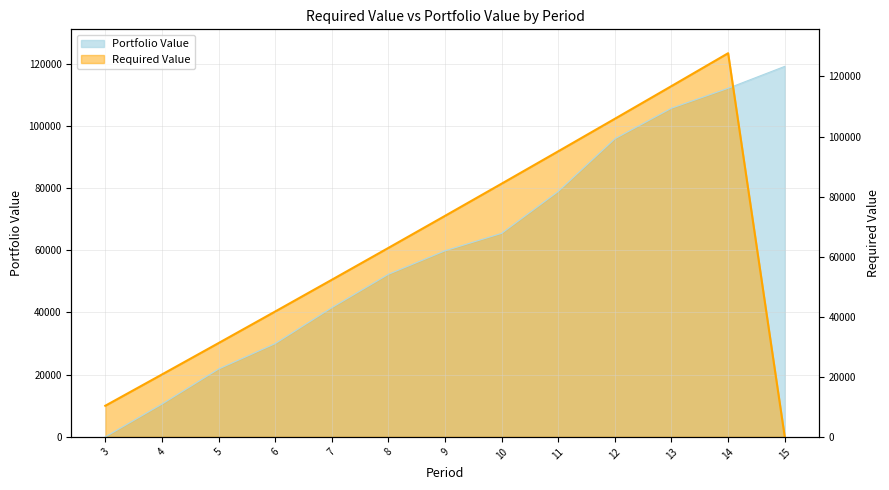

At how many categories does at least one series exceed 104020?

3